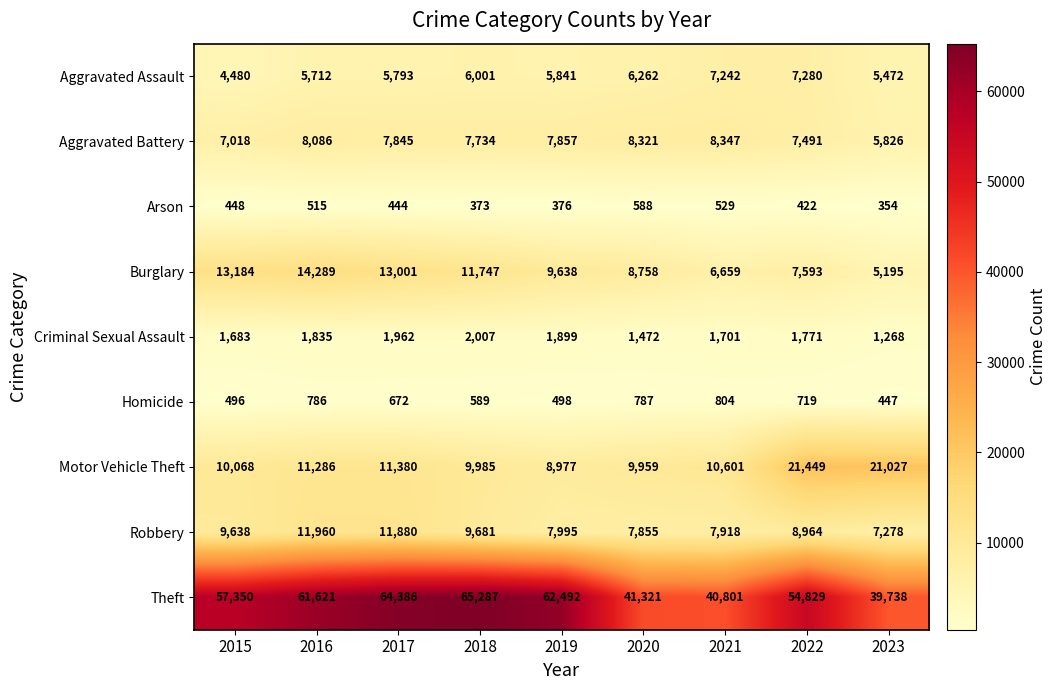

What is the difference between the maximum and minimum values in the Arson series?

234